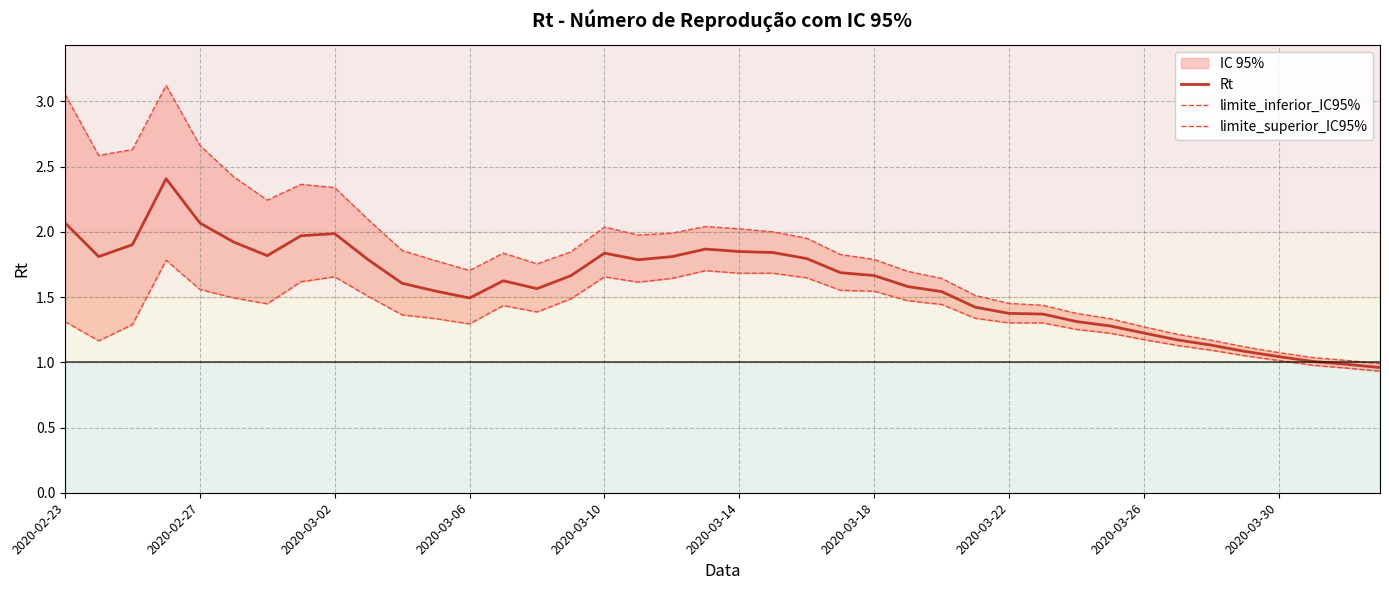

True or false: Rt and limite_superior_IC95% intersect in this chart.

False